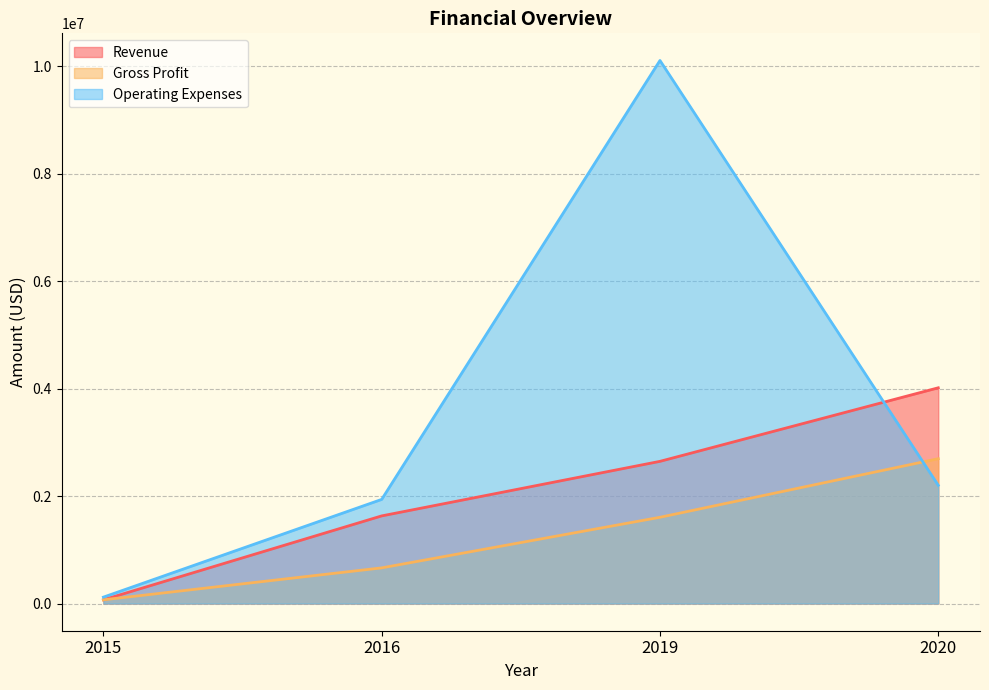

What is the average value of the Operating Expenses series?

3591813